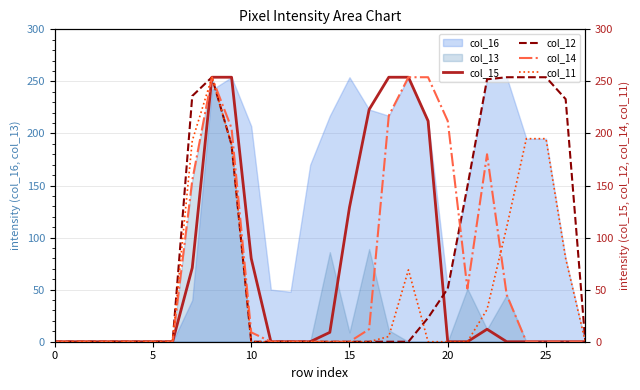

Is it true that col_12 equals 158 at 25?

False